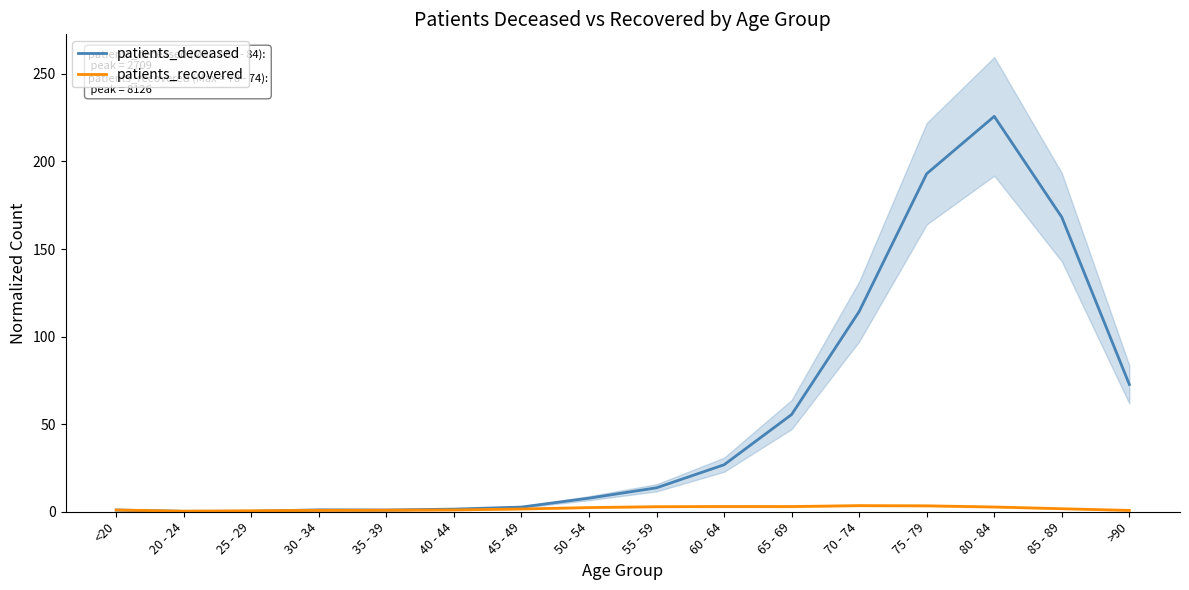

At which category does patients_deceased reach its first local valley?

35 - 39